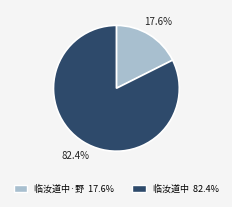

Does any single category account for the majority?

Yes